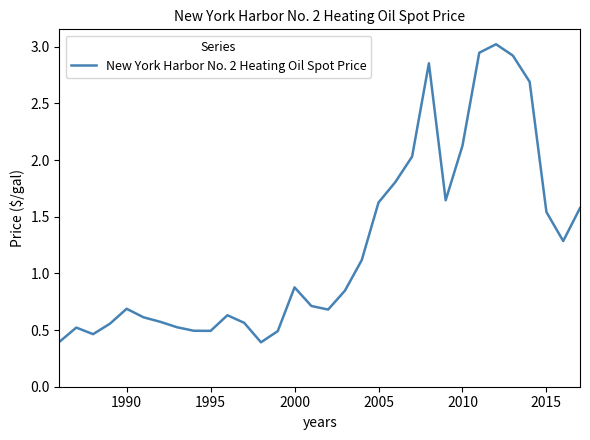

What is the difference between the maximum and minimum values?

2.6